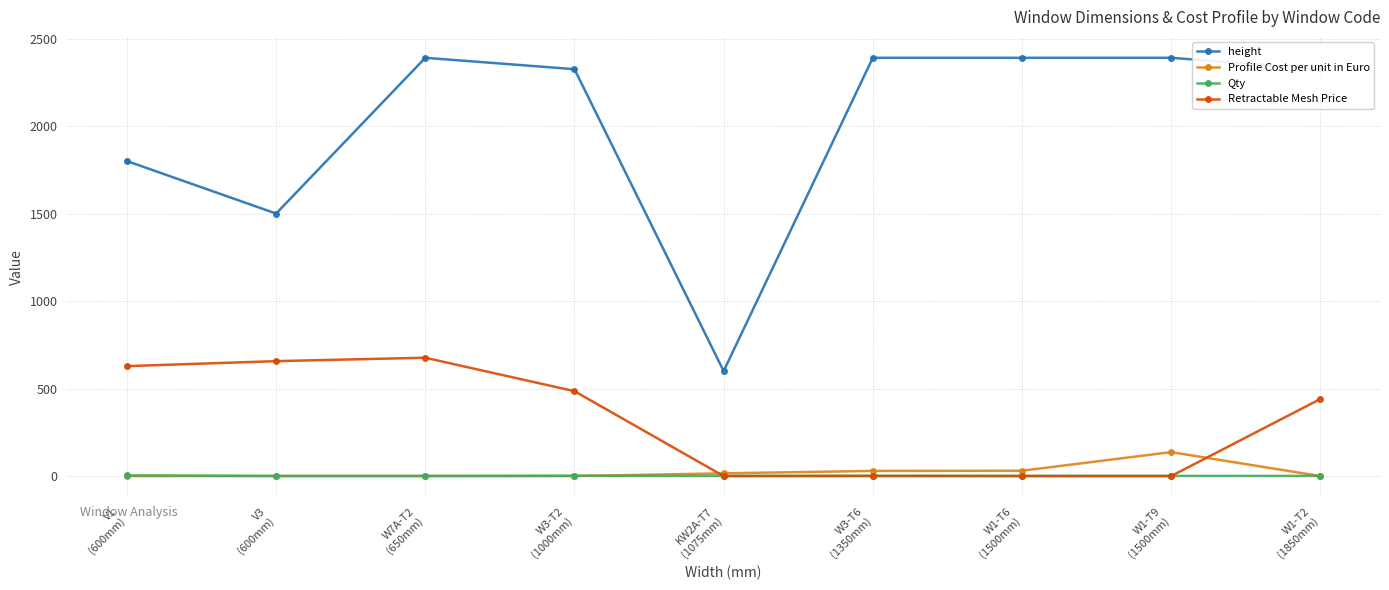

True or false: height and Profile Cost per unit in Euro intersect in this chart.

False